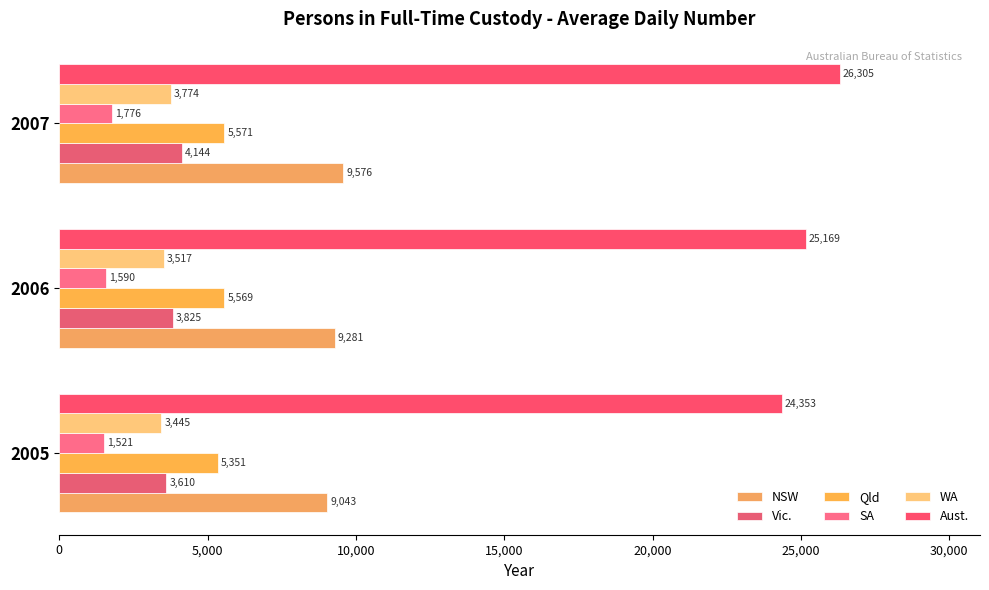

What is the maximum value shown in the chart?

26305